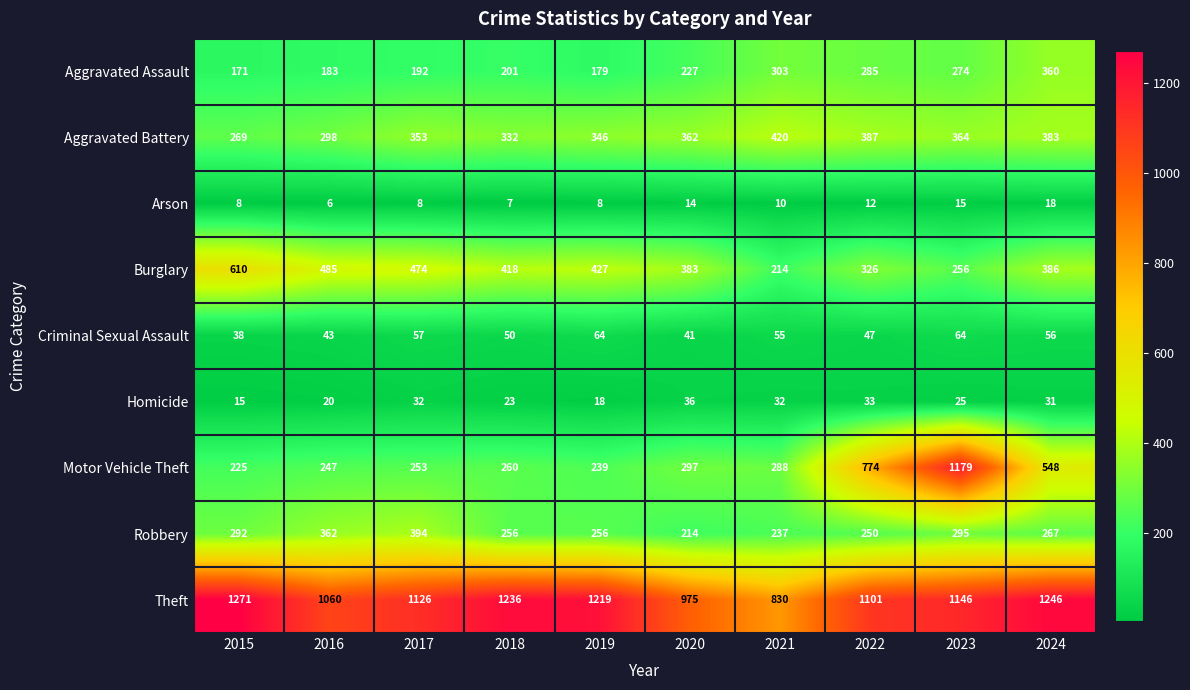

What value does the Arson series have at 2018, to the nearest 10?

10